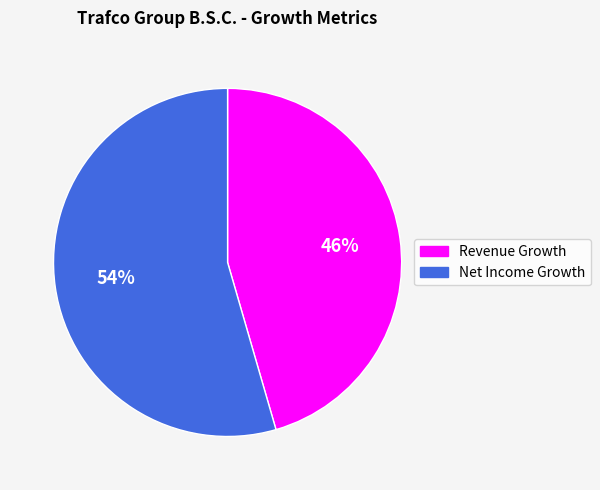

To the nearest percent, what is the average slice percentage?

50%